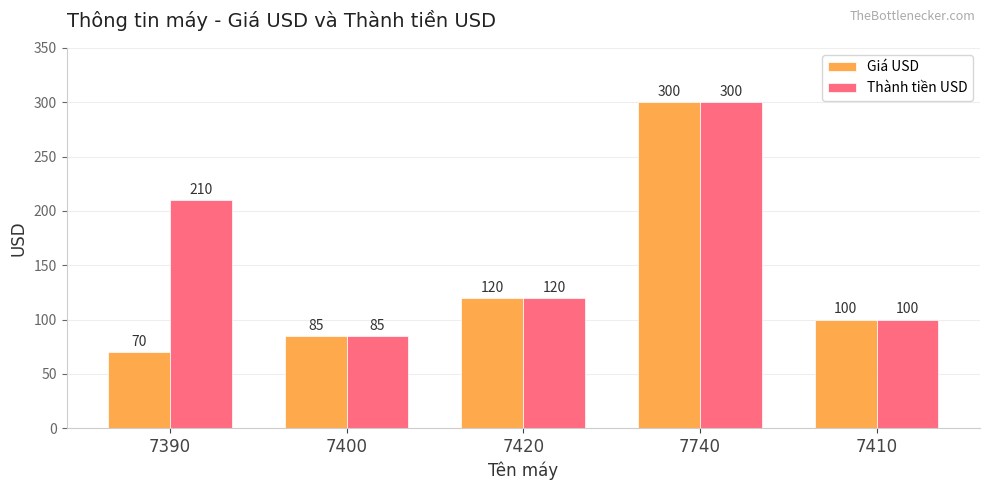

How many data points in Thành tiền USD are less than 120?

2